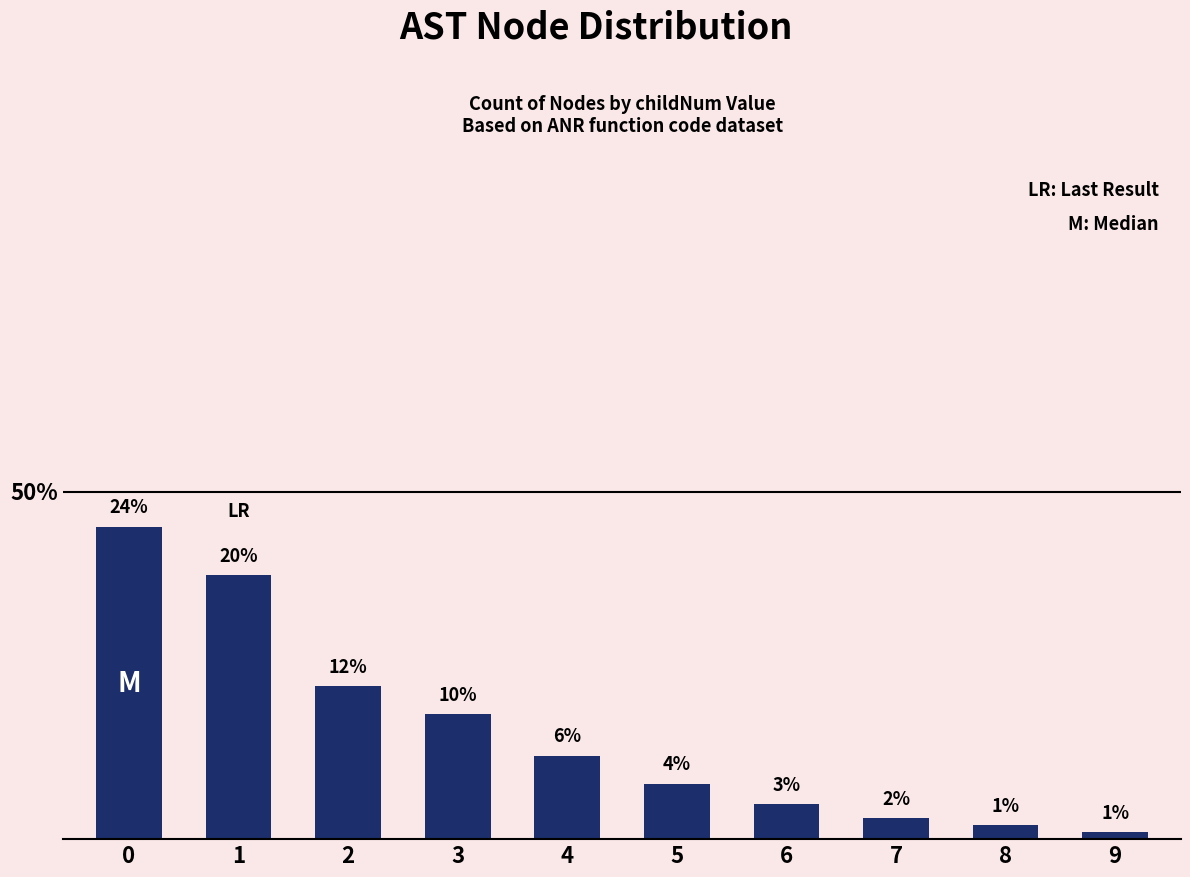

Reading left to right, transcribe all the data shown in this chart.

45	38	22	18	12	8	5	3	2	1